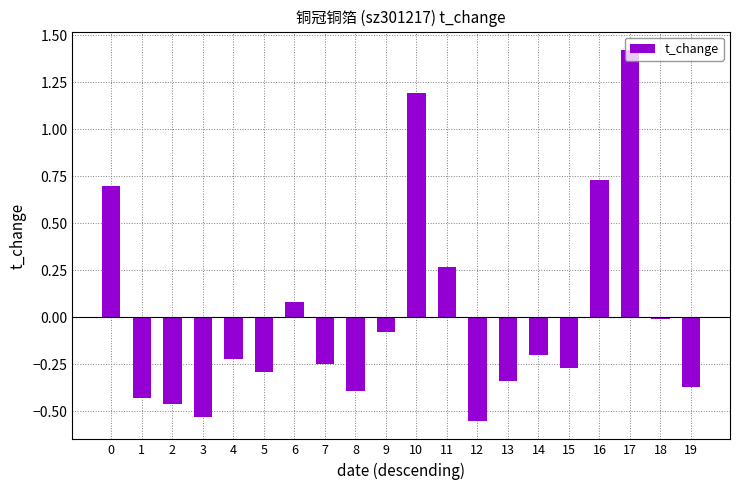

What is the sum of the values at 16 and 14?

0.5